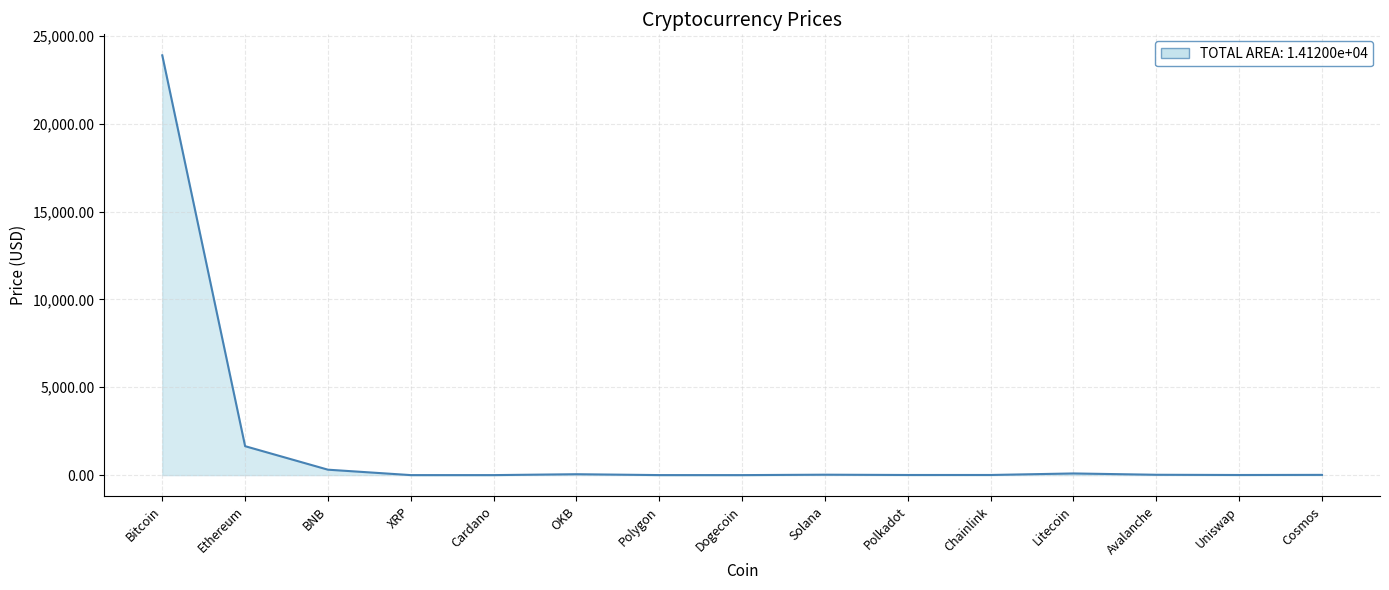

What is the sum of all values?

26071.6